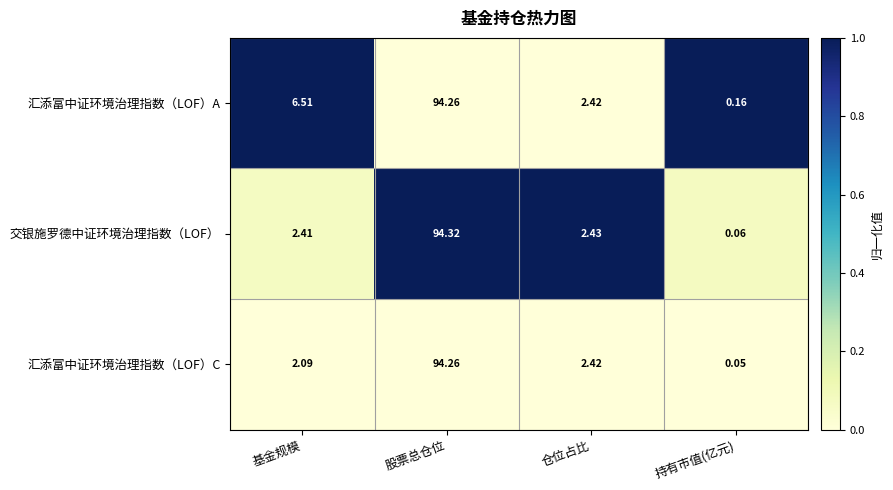

Which category has the highest value across all series?

股票总仓位